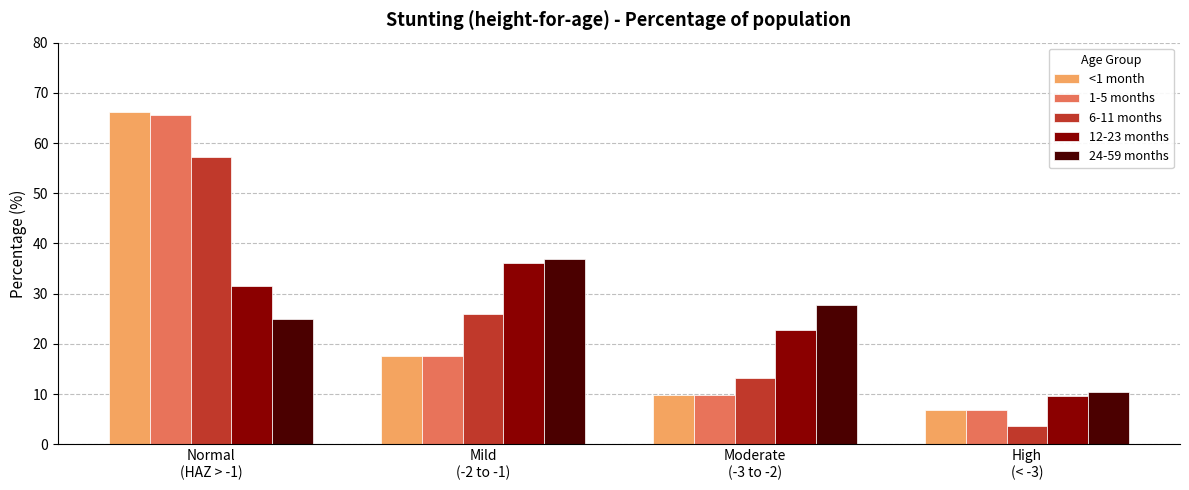

At how many categories does at least one series exceed 34?

2